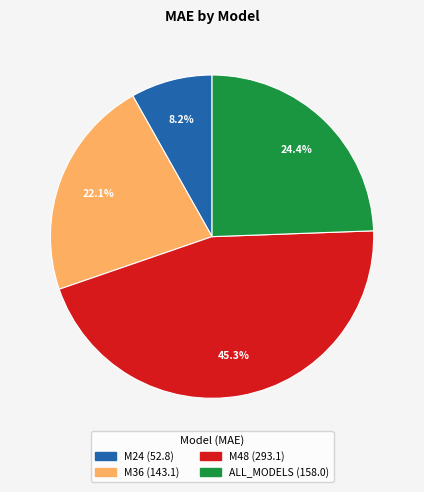

Count the number of slices in the pie.

4